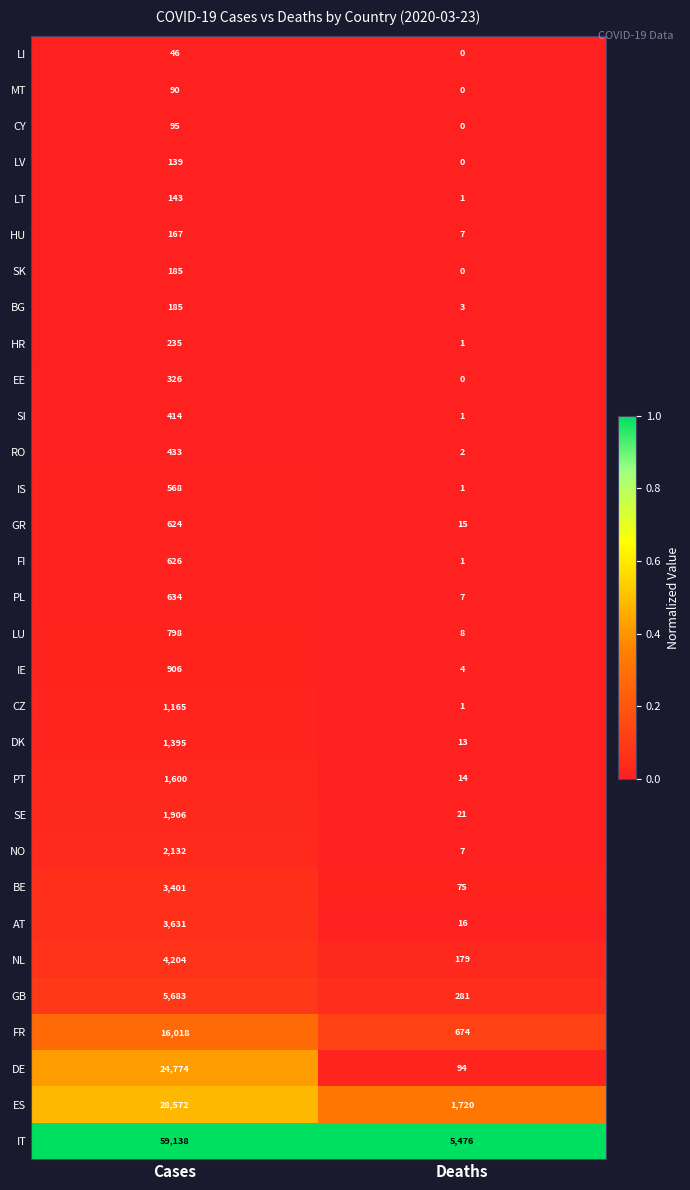

The MT series shows 90 at Cases. True or false?

True